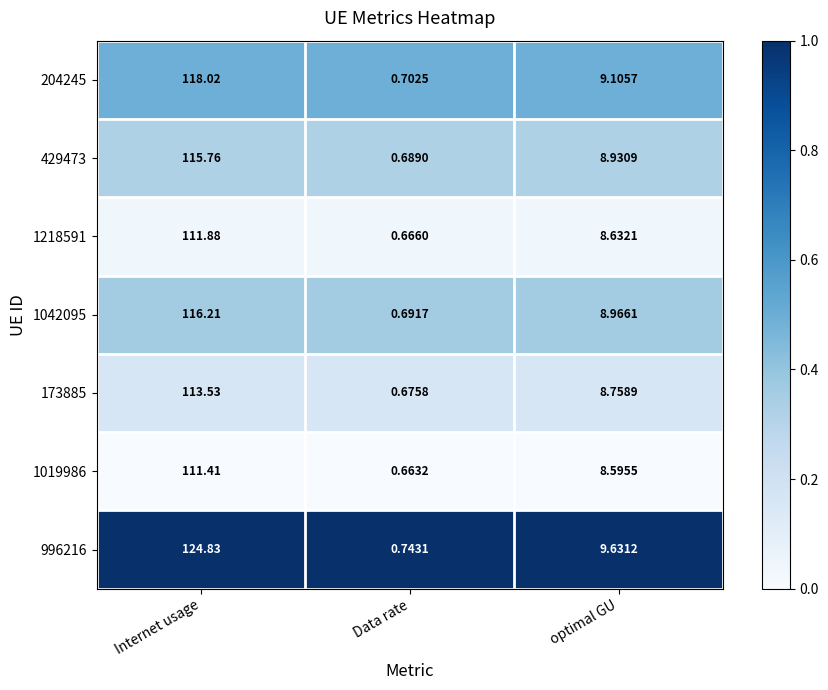

At which label does 996216 first exceed 9?

Internet usage